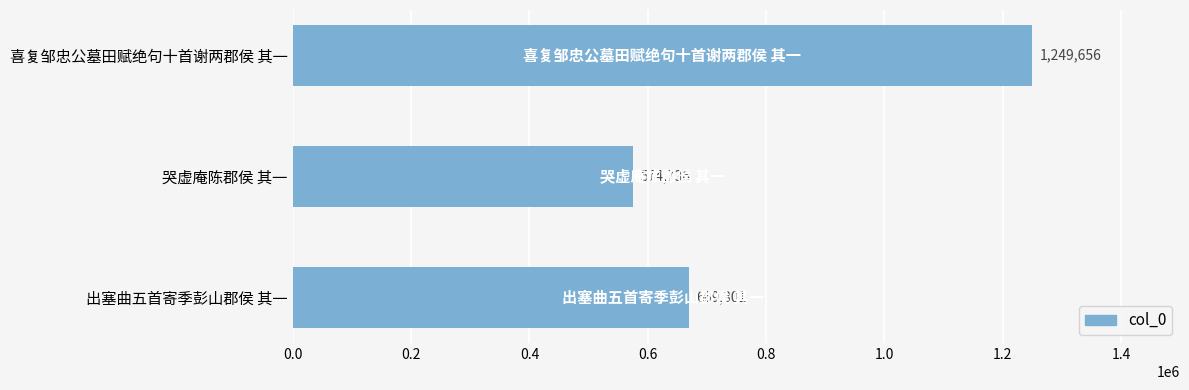

Is it true that the value at 哭虚庵陈郡侯 其一 is 157957?

False